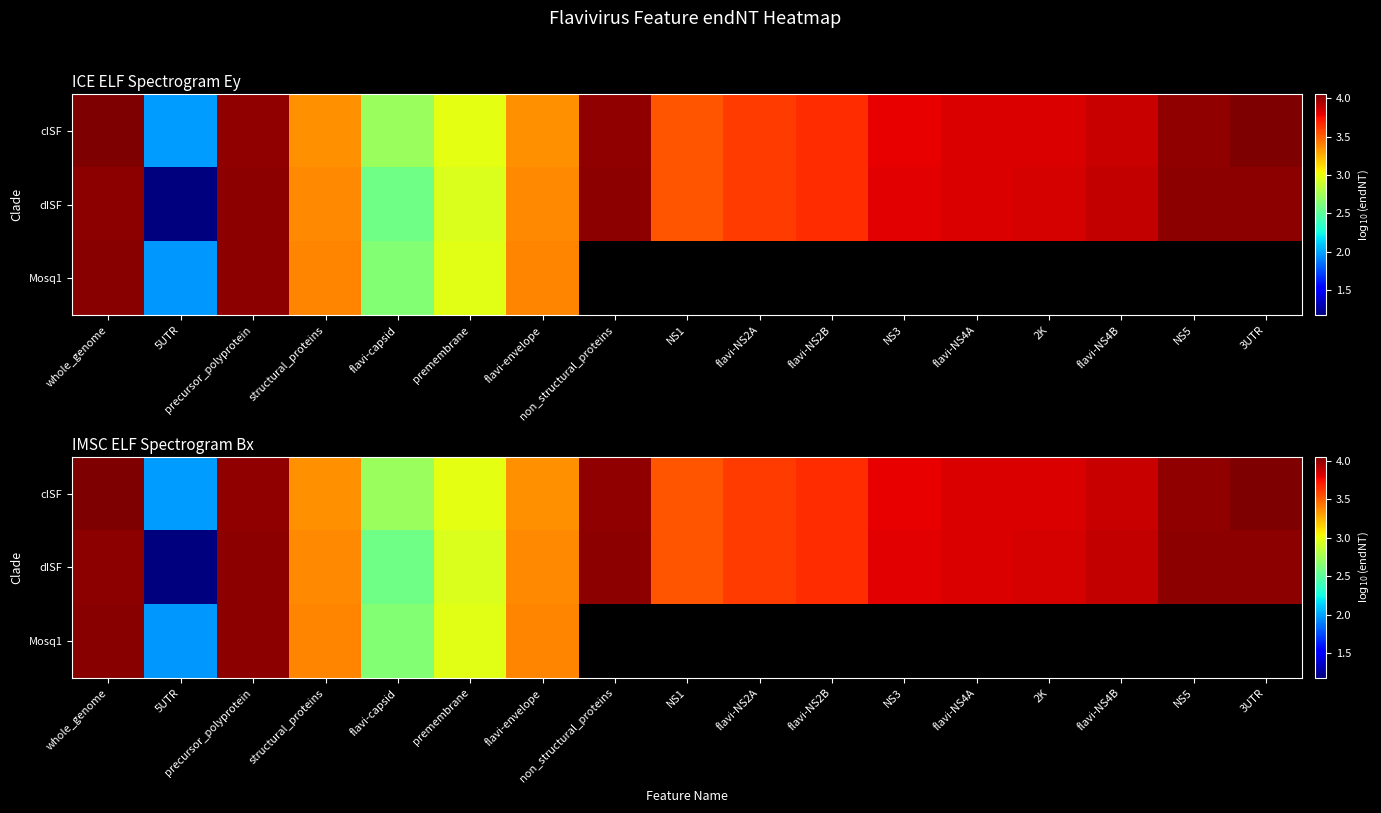

Which series has the largest total across all categories?

cISF